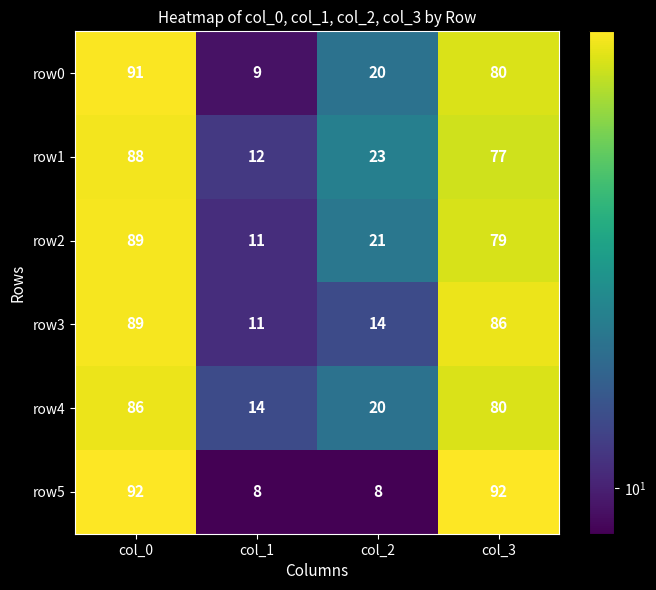

Count the number of categories in the chart.

4